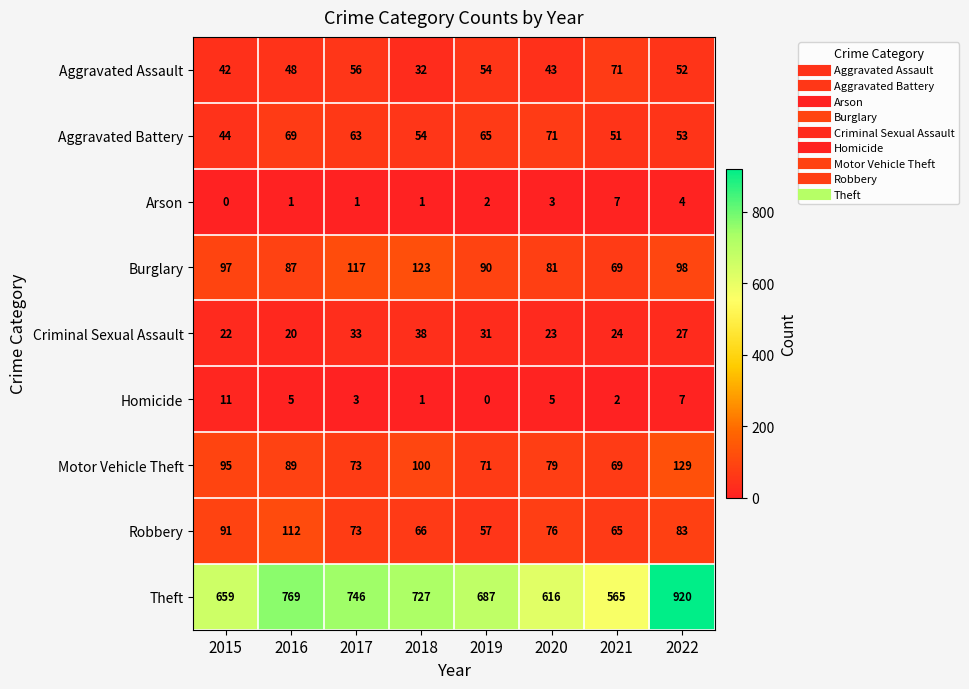

Where is Theft nearest to the value 742?

2017